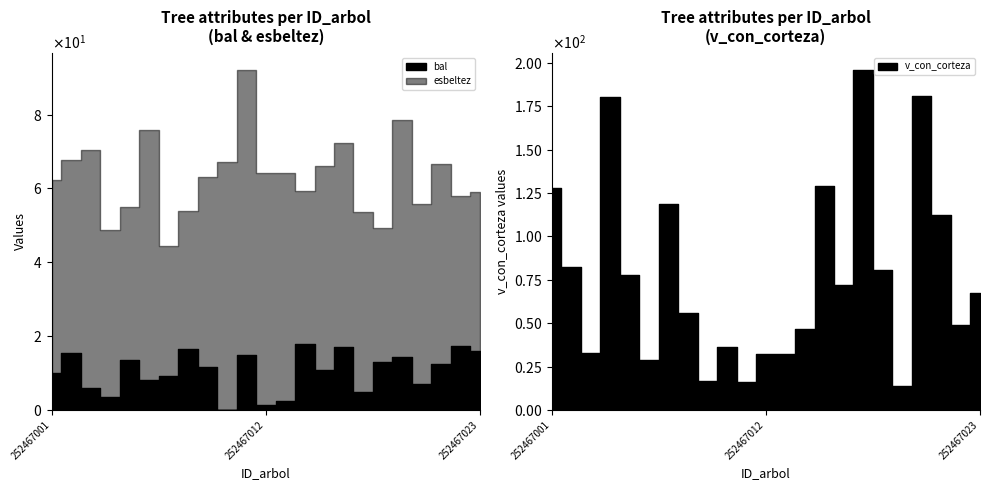

Is the value of v_con_corteza at 252467016 greater than the value of bal at 252467018?

Yes